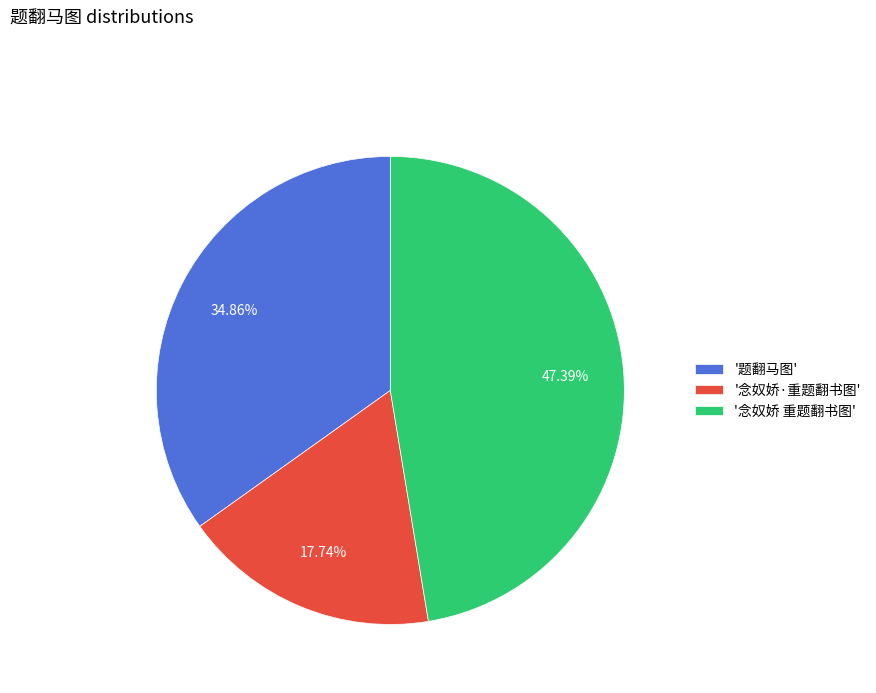

Combined, do '念奴娇·重题翻书图' and '题翻马图' account for over 50%?

Yes